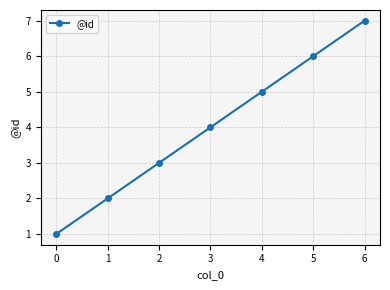

The chart shows a value of 6 at 3. True or false?

False